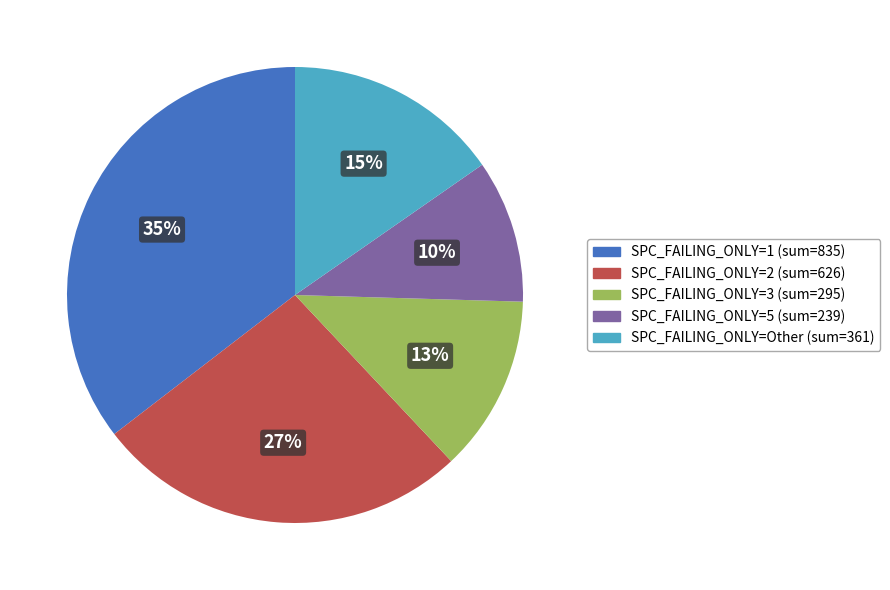

Is there any slice that represents more than half of the pie?

No